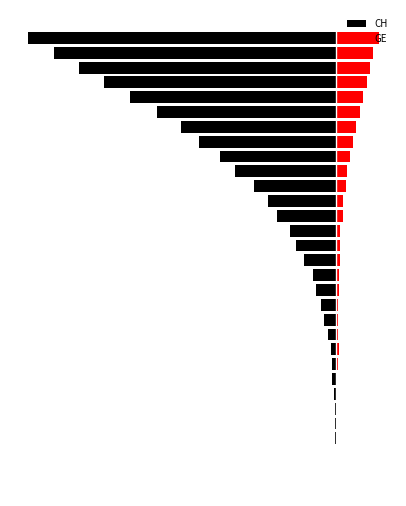

Reading left to right, what are all the values shown in this chart?

CH: -1	-1	-2	-2	-4	-5	-9	-10	-13	-21	-30	-37	-48	-57	-78	-98	-113	-143	-165	-200	-246	-282	-334	-378	-435	-501	-564	-625	-686	-750
GE: 0	0	0	0	1	1	2	5	6	4	4	5	6	7	9	9	10	16	17	24	26	33	41	49	58	66	75	83	90	103